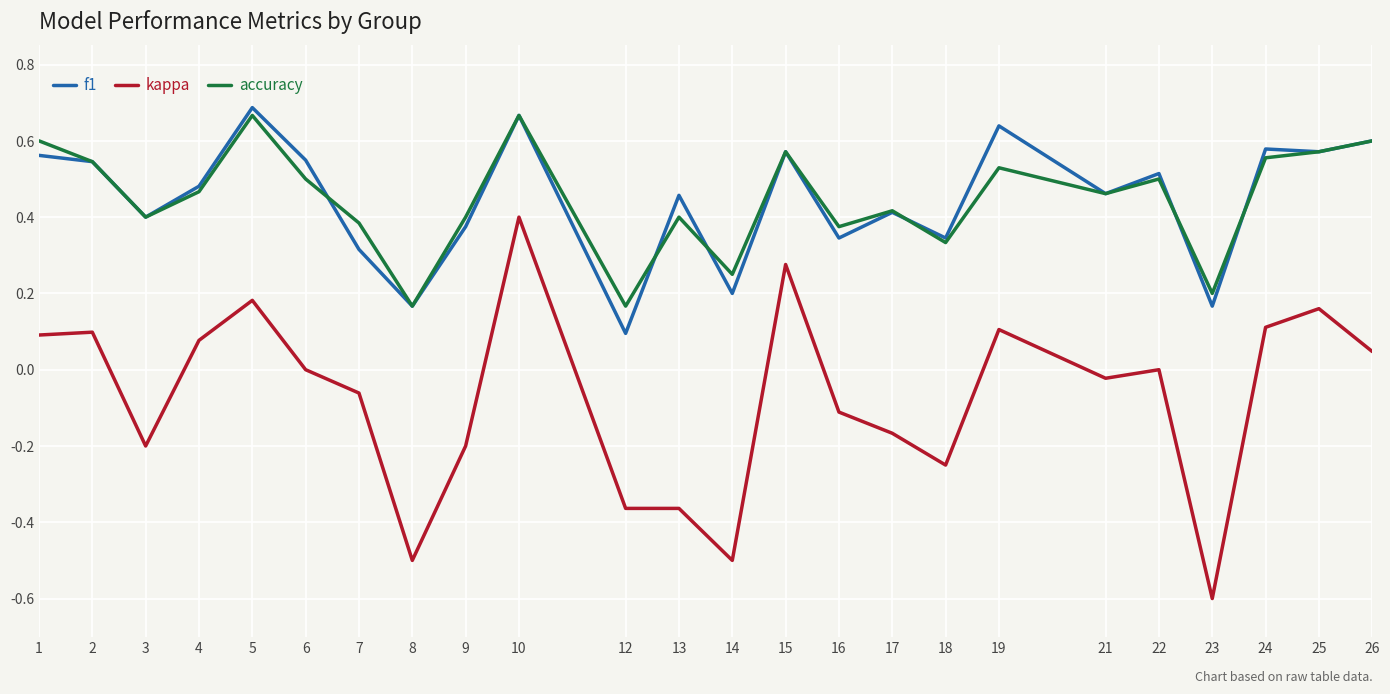

Is the value of accuracy at 24 greater than the value of f1 at 25?

No